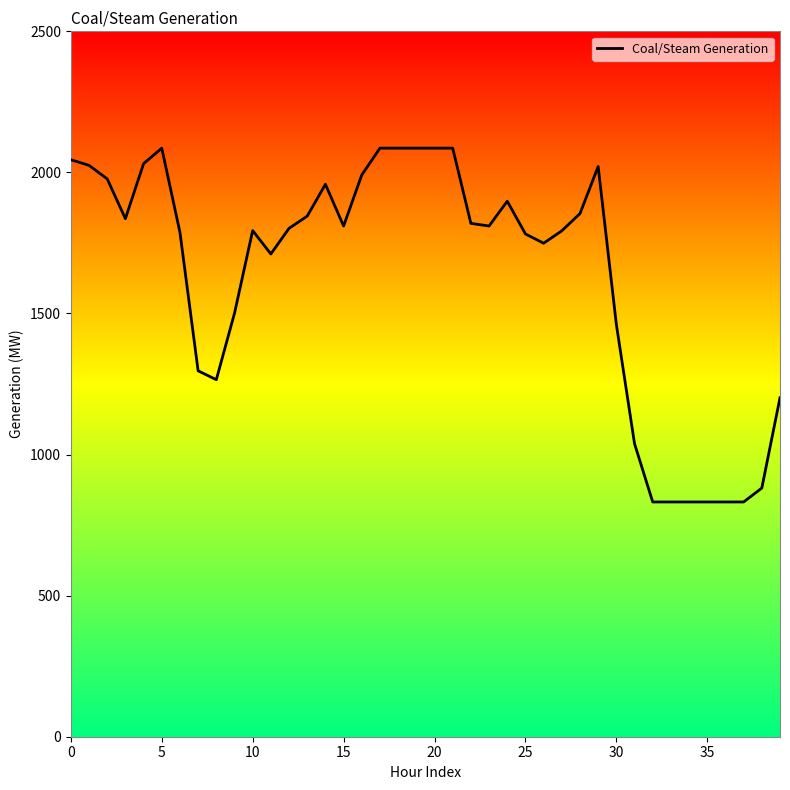

Is this an area chart (filled region under the line)?

No